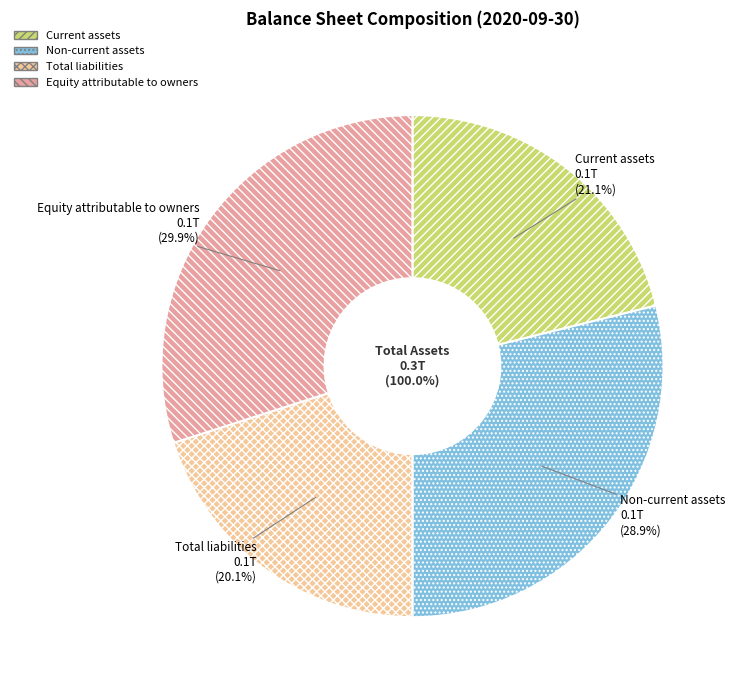

Which slice is the largest?

Equity attributable to owners